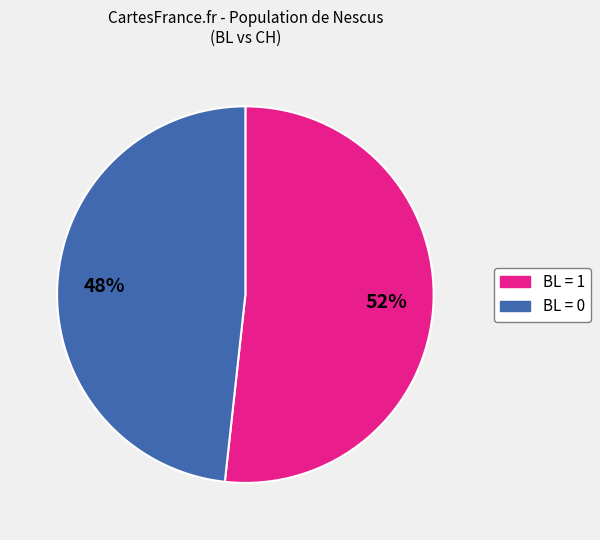

What percentage is the BL = 0 slice, to the nearest percent?

48%